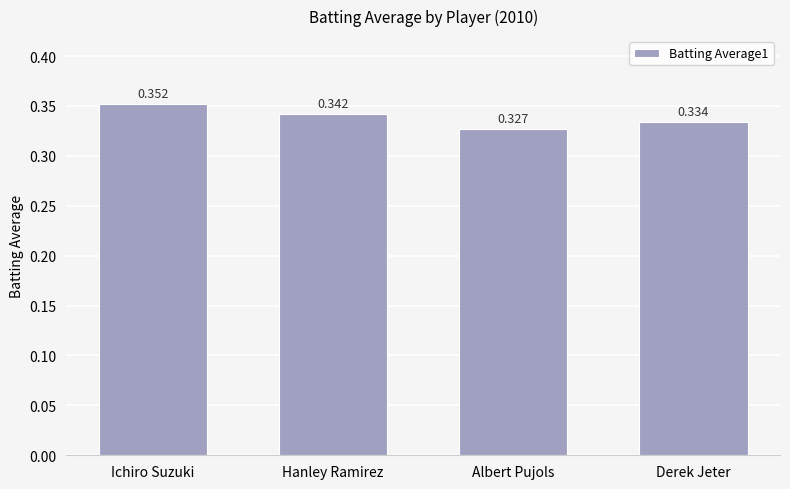

At which category does the chart reach its minimum across all series?

Albert Pujols